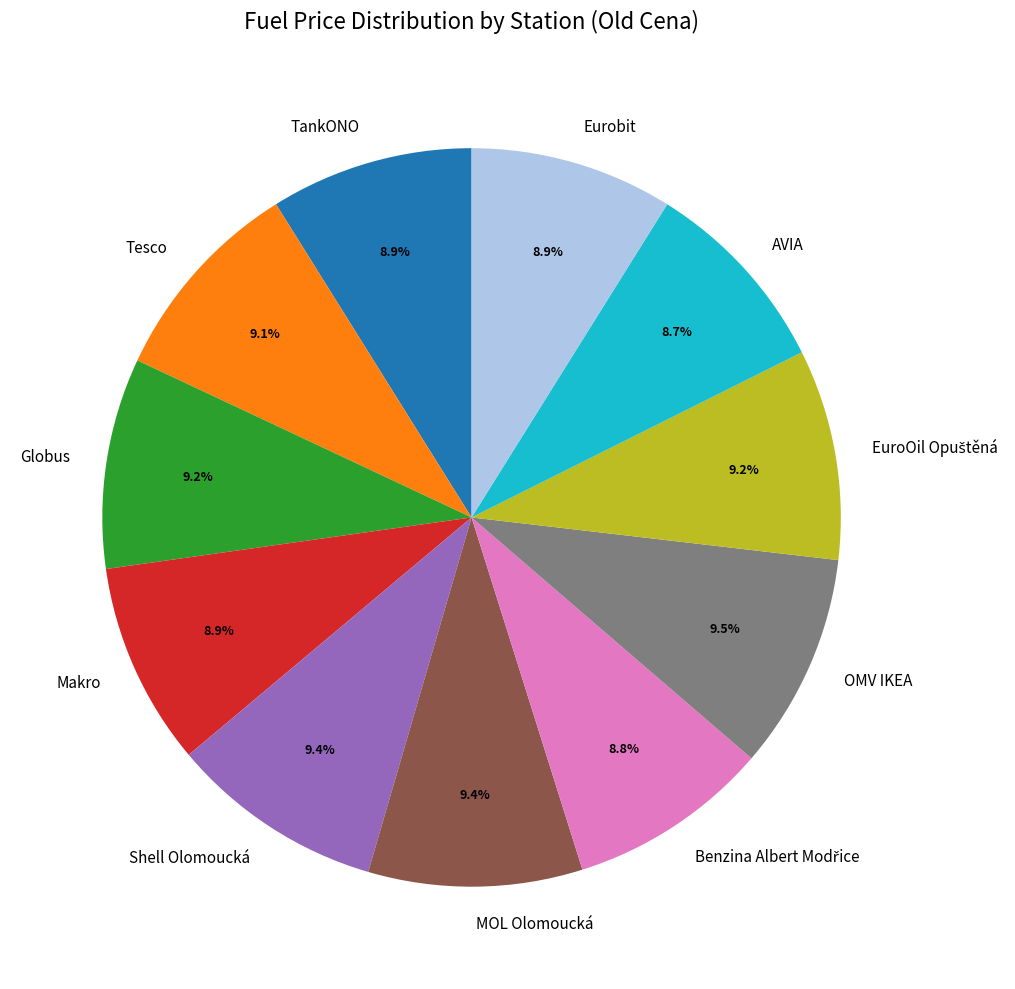

How many segments does this pie chart have?

11